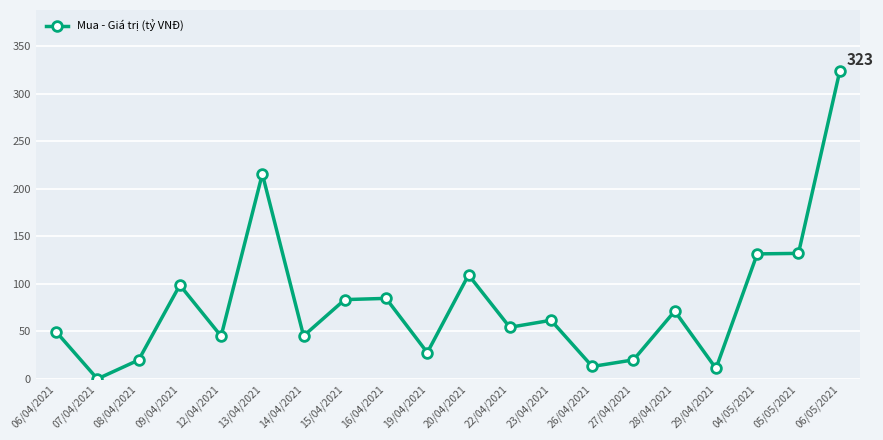

How many data points does each series have?

20